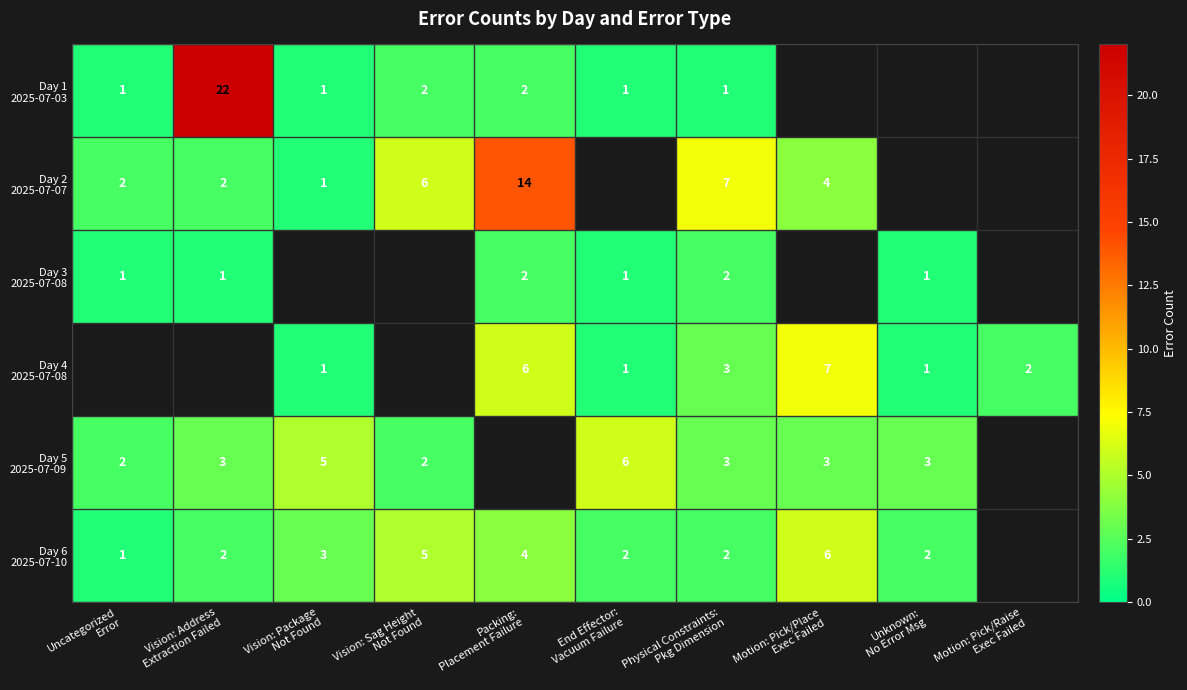

How many values in Day 4 2025-07-08 are above zero?

7